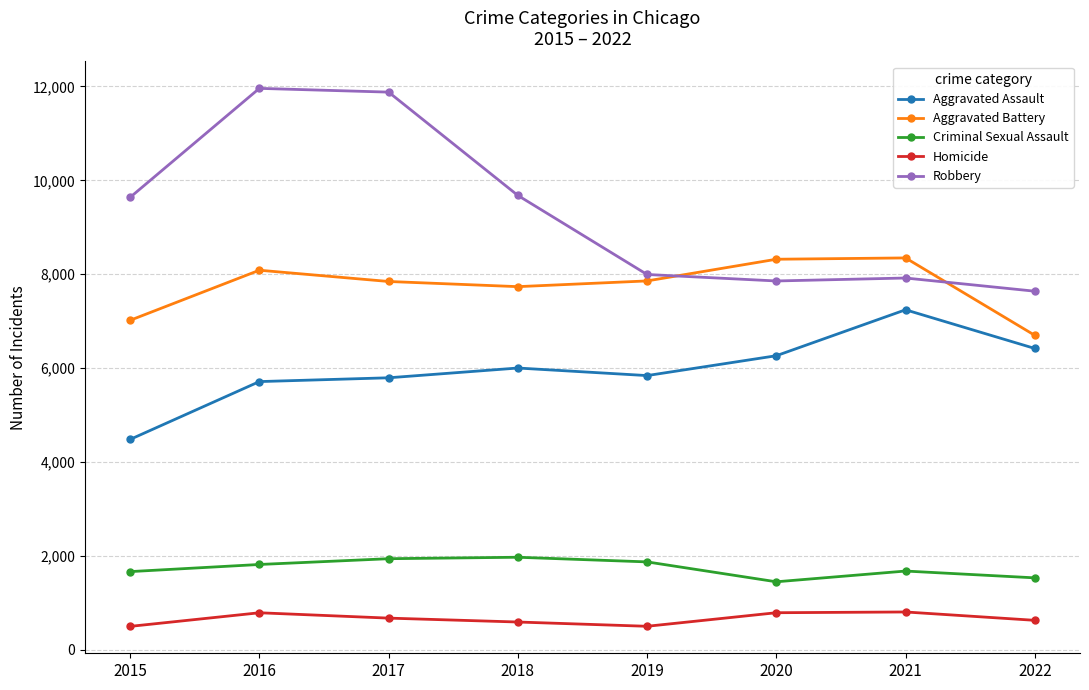

What is the value of the Homicide point at the 6th from the left?

787